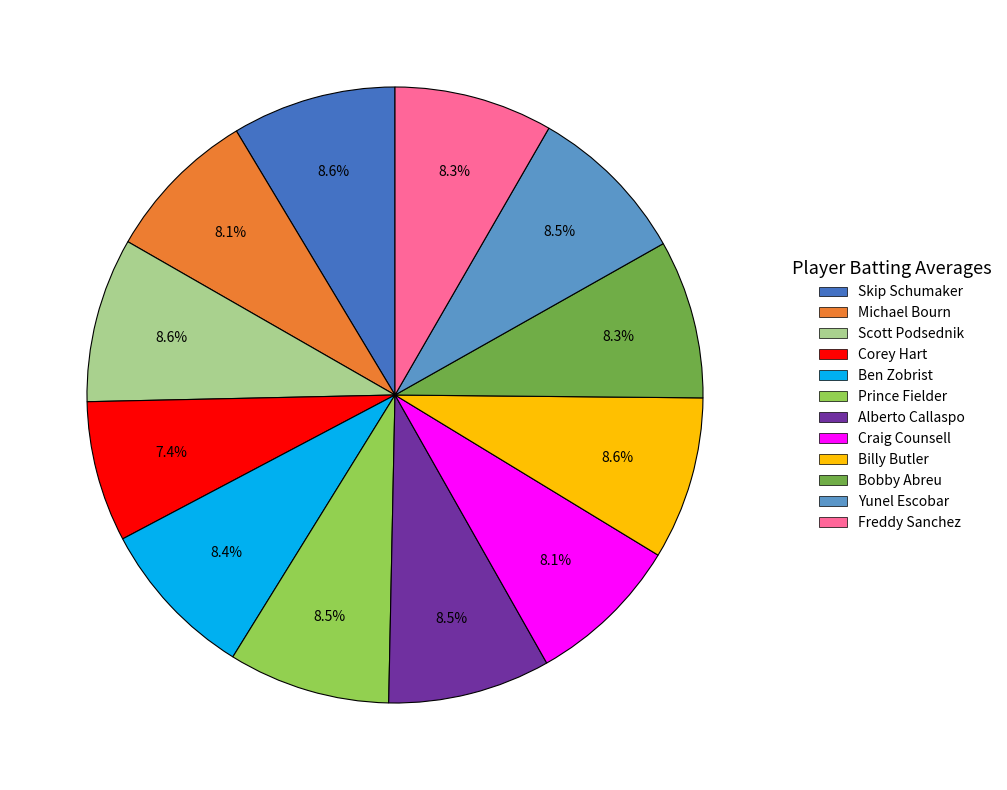

To the nearest percent, what percentage of the pie is Scott Podsednik?

9%